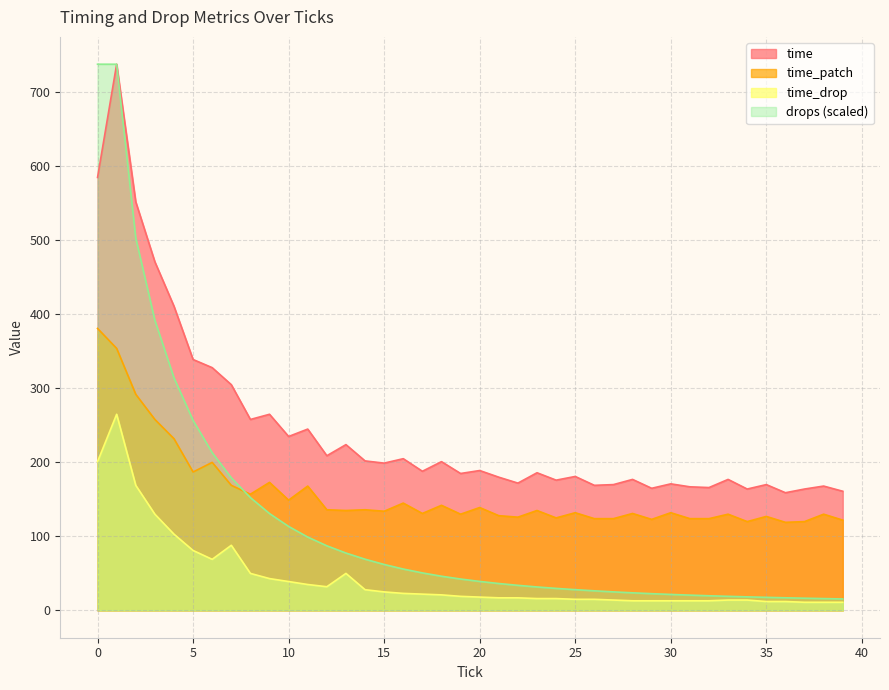

Reading left to right, list all the values displayed in this chart.

time: 585.0	738.0	552.0	471.0	411.0	339.0	328.0	305.0	258.0	265.0	235.0	245.0	209.0	224.0	202.0	199.0	205.0	188.0	201.0	185.0	189.0	180.0	172.0	186.0	176.0	181.0	169.0	170.0	177.0	165.0	171.0	167.0	166.0	177.0	164.0	170.0	159.0	164.0	168.0	161.0
time_patch: 381.0	354.0	292.0	258.0	232.0	187.0	200.0	169.0	157.0	173.0	149.0	168.0	136.0	135.0	136.0	134.0	145.0	131.0	142.0	130.0	139.0	128.0	126.0	135.0	125.0	132.0	124.0	124.0	131.0	123.0	132.0	124.0	124.0	130.0	120.0	127.0	119.0	120.0	130.0	122.0
time_drop: 201.0	265.0	169.0	130.0	103.0	81.0	69.0	88.0	50.0	43.0	39.0	35.0	32.0	50.0	28.0	25.0	23.0	22.0	21.0	19.0	18.0	17.0	17.0	16.0	16.0	15.0	15.0	14.0	13.0	13.0	13.0	13.0	13.0	14.0	14.0	12.0	12.0	11.0	11.0	11.0
drops: 738.0	738.0	503.2	392.0	314.3	256.8	213.2	179.2	152.4	130.9	113.5	99.1	87.3	77.5	69.2	62.1	55.9	50.7	46.2	42.4	39.2	36.3	33.9	31.7	29.8	28.0	26.5	25.0	23.8	22.6	21.6	20.7	19.8	19.0	18.3	17.7	17.1	16.5	16.0	15.5